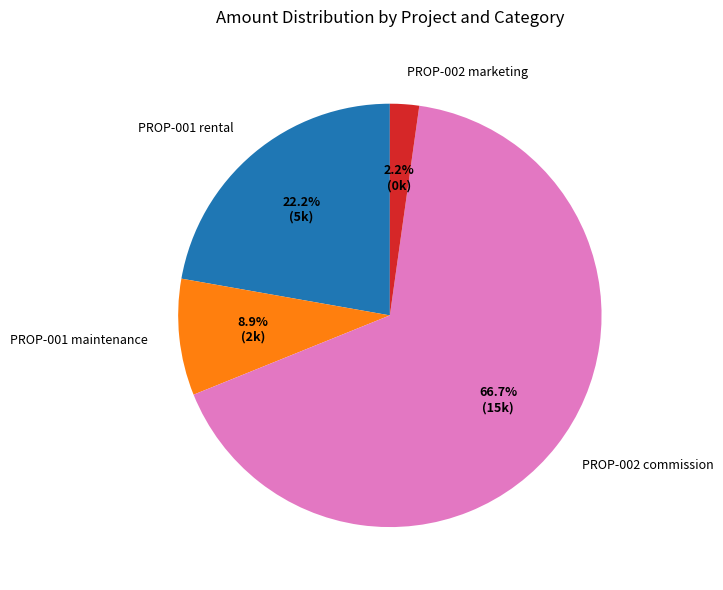

Is PROP-002 commission the majority of the pie?

Yes